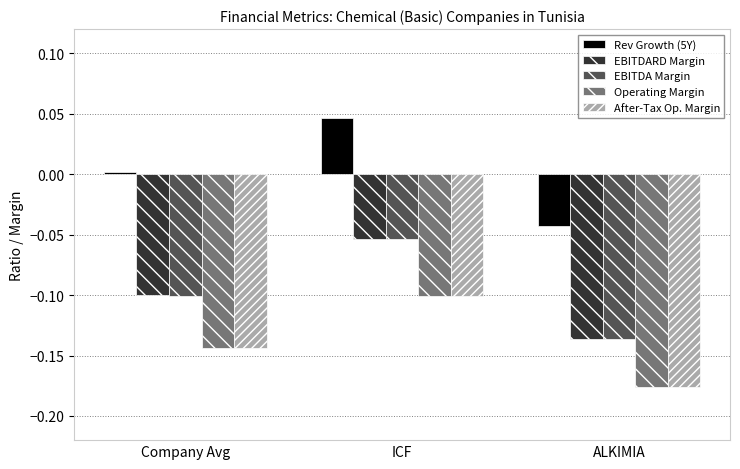

List the labels in order of EBITDARD Margin value, smallest first.

ALKIMIA, Company Avg, ICF